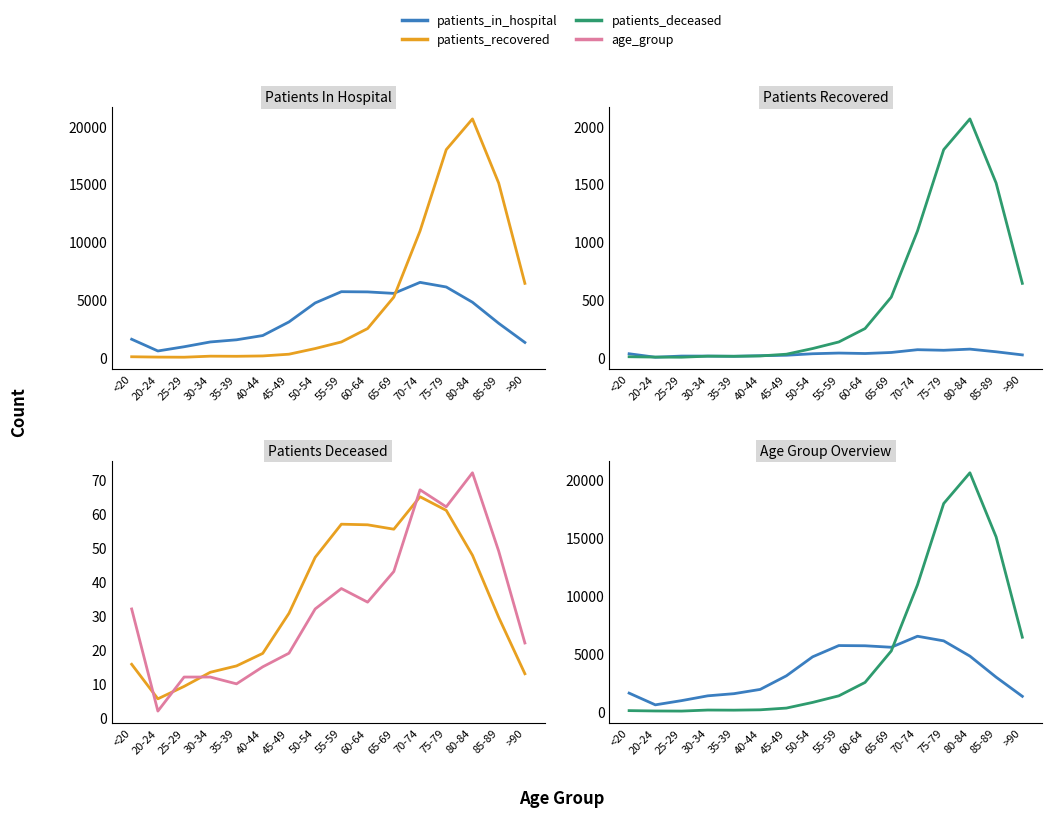

Which series ends up on top after the final intersection of patients_recovered and patients_deceased?

patients_deceased